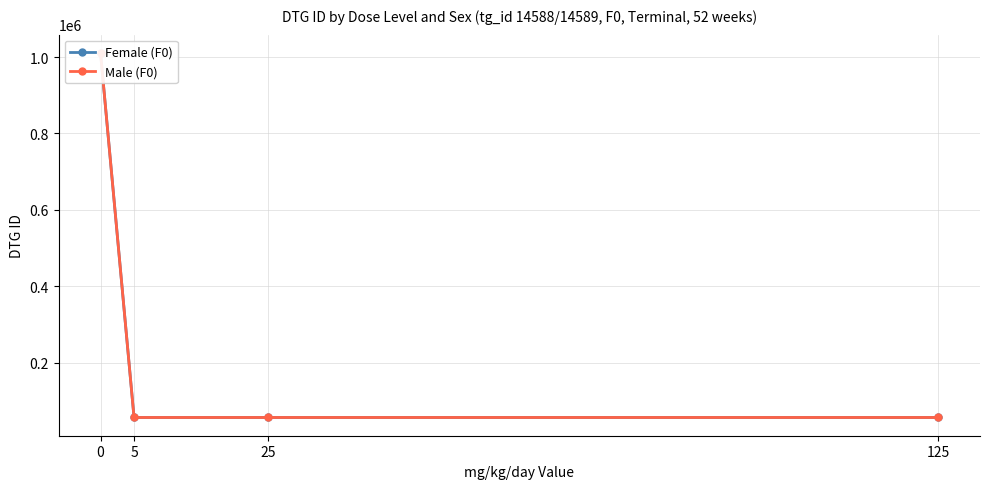

Which series has the widest spread of values?

Female (F0)